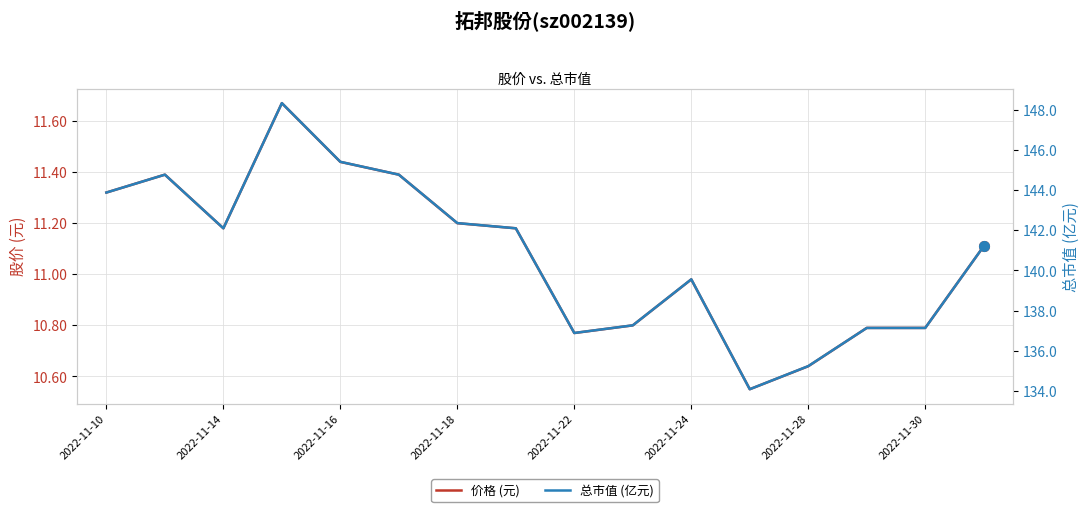

Reading left to right, extract all data points from this chart.

价格 (元): 11.3	11.4	11.2	11.7	11.4	11.4	11.2	11.2	10.8	10.8	11.0	10.6	10.6	10.8	10.8	11.1
总市值 (亿元): 143.9	144.8	142.1	148.3	145.4	144.8	142.4	142.1	136.9	137.3	139.6	134.1	135.2	137.1	137.1	141.2